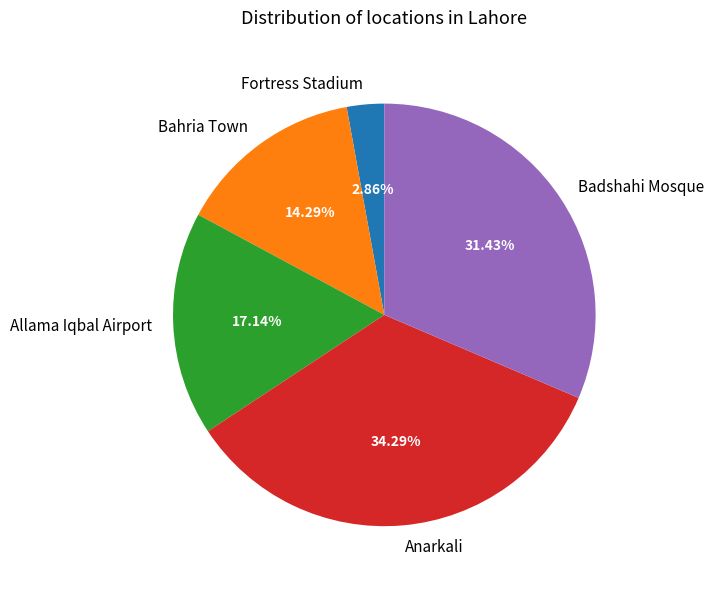

How many segments does this pie chart have?

5